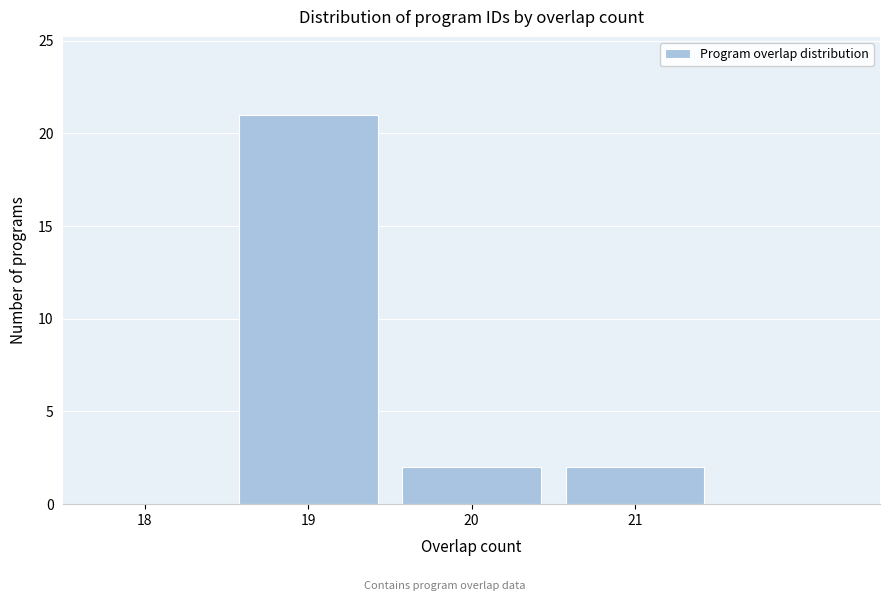

Reading left to right, extract all data points from this chart.

18=0	19=21	20=2	21=2